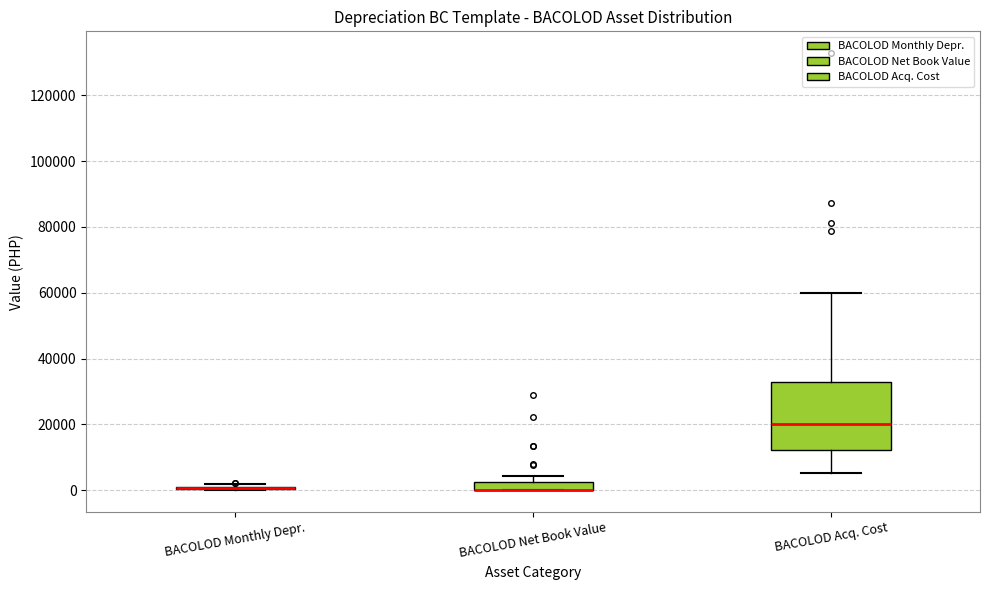

Which box is the tallest, from its lower edge to its upper edge?

BACOLOD Acq. Cost